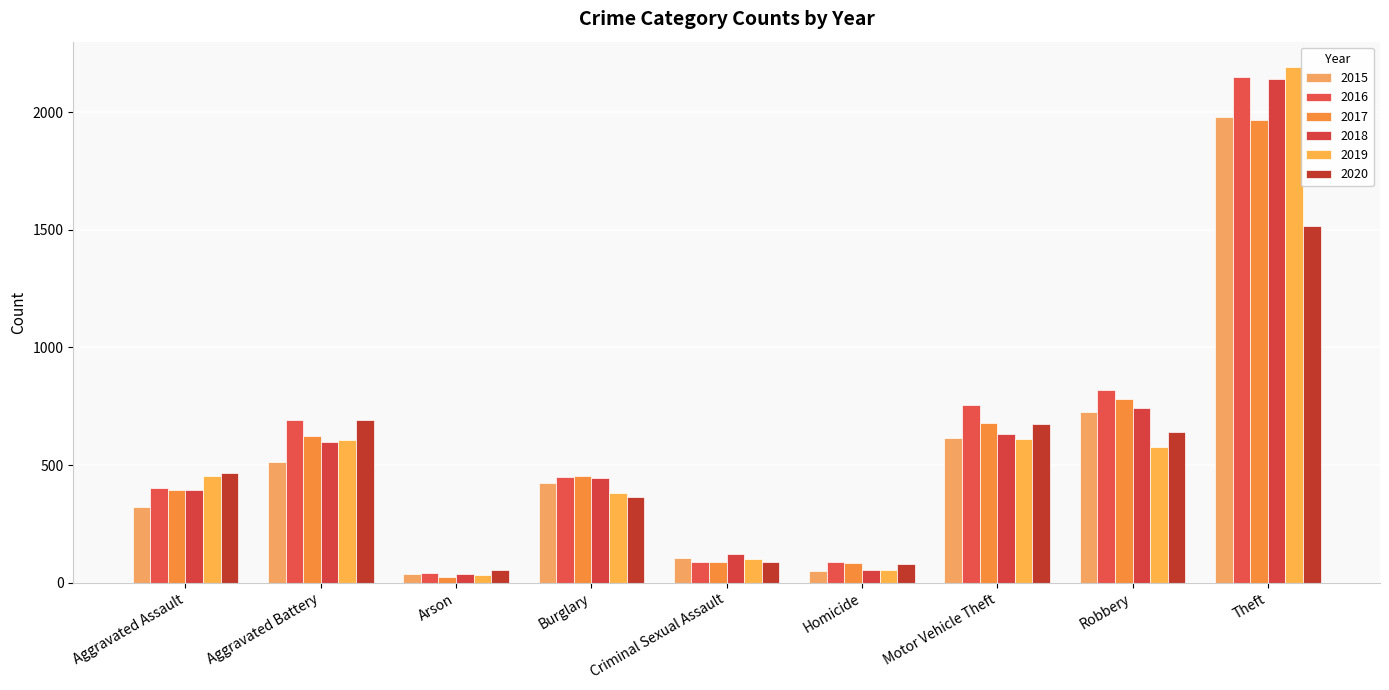

Count the number of categories in the chart.

9